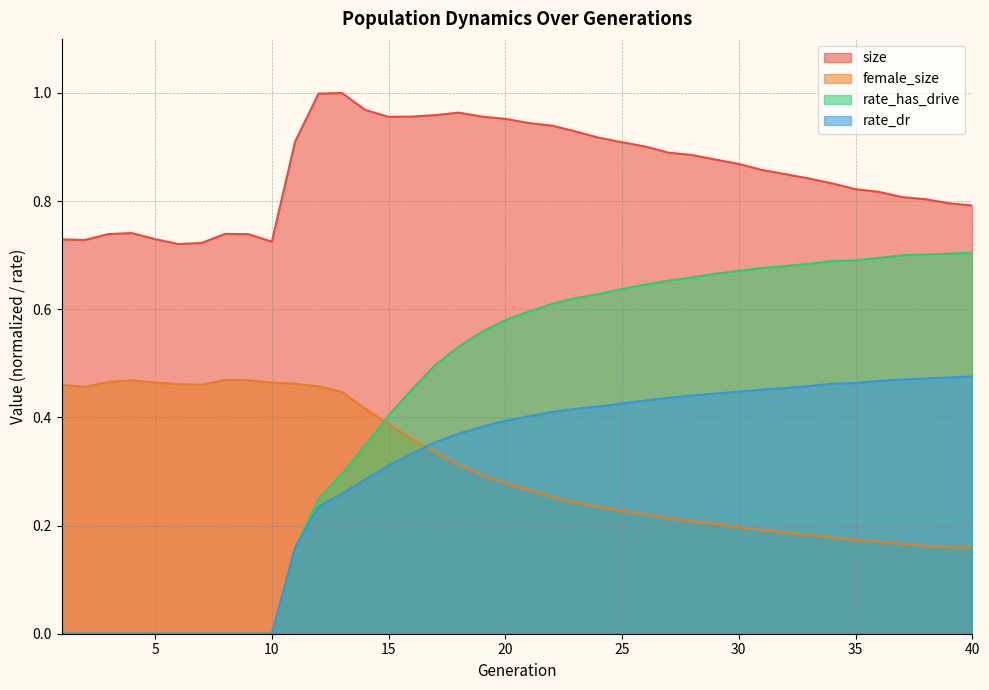

At which category is the sum across all series the highest?

22